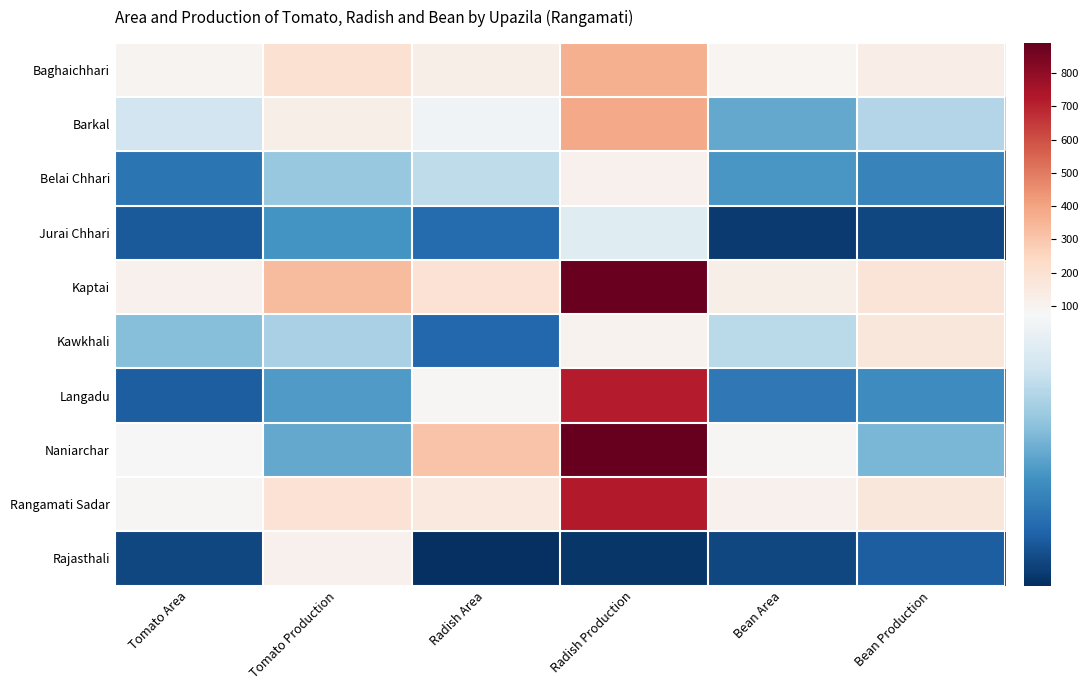

Reading left to right, list all the values displayed in this chart.

Baghaichhari: Tomato Area=97	Tomato Production=199	Radish Area=123	Radish Production=363	Bean Area=89	Bean Production=131
Barkal: Tomato Area=62	Tomato Production=124	Radish Area=73	Radish Production=384	Bean Area=40	Bean Production=55
Belai Chhari: Tomato Area=25	Tomato Production=49	Radish Area=58	Radish Production=109	Bean Area=35	Bean Production=29
Jurai Chhari: Tomato Area=17	Tomato Production=34	Radish Area=22	Radish Production=67	Bean Area=9	Bean Production=12
Kaptai: Tomato Area=109	Tomato Production=332	Radish Area=191	Radish Production=884	Bean Area=121	Bean Production=182
Kawkhali: Tomato Area=46	Tomato Production=53	Radish Area=21	Radish Production=104	Bean Area=57	Bean Production=170
Langadu: Tomato Area=18	Tomato Production=36	Radish Area=85	Radish Production=718	Bean Area=26	Bean Production=32
Naniarchar: Tomato Area=78	Tomato Production=40	Radish Area=305	Radish Production=891	Bean Area=87	Bean Production=44
Rangamati Sadar: Tomato Area=83	Tomato Production=191	Radish Area=157	Radish Production=722	Bean Area=108	Bean Production=165
Rajasthali: Tomato Area=12	Tomato Production=108	Radish Area=6	Radish Production=8	Bean Area=12	Bean Production=18